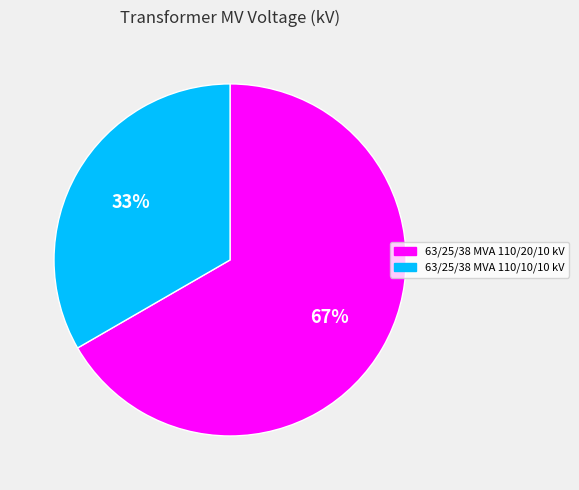

What is the ratio of the value at 63/25/38 MVA 110/20/10 kV to the value at 63/25/38 MVA 110/10/10 kV?

2.0